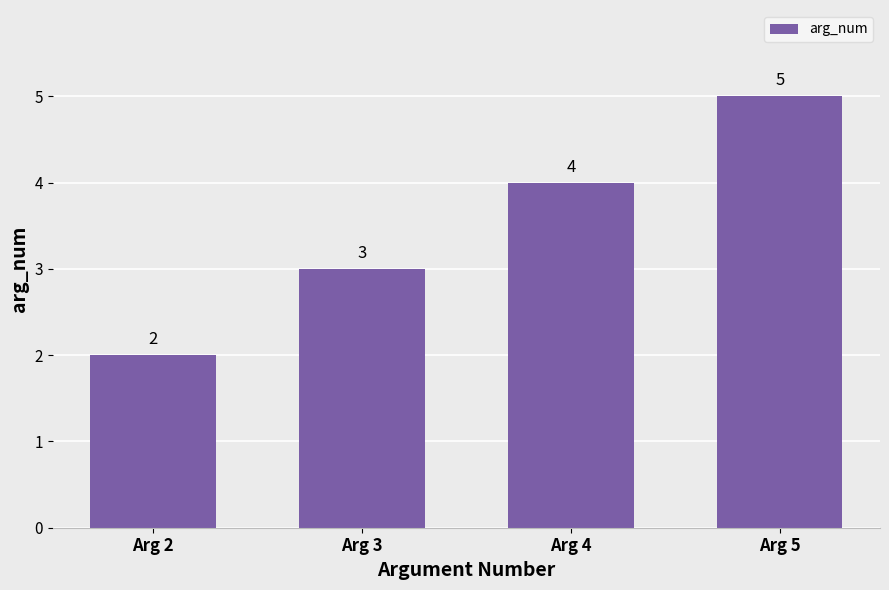

Reading left to right, transcribe all the data shown in this chart.

Arg 2=2	Arg 3=3	Arg 4=4	Arg 5=5